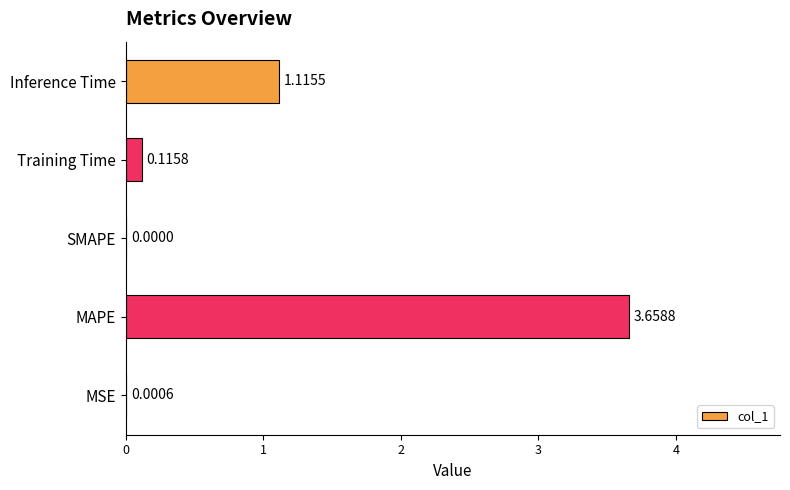

How many values exceed 0?

4